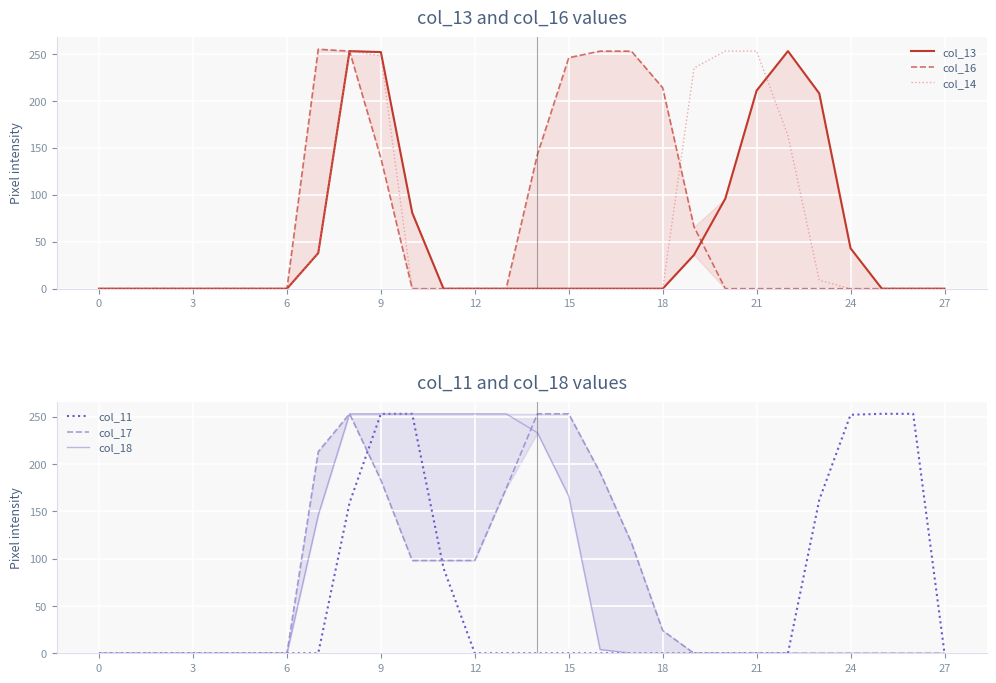

What is the highest value of the col_14 series?

253